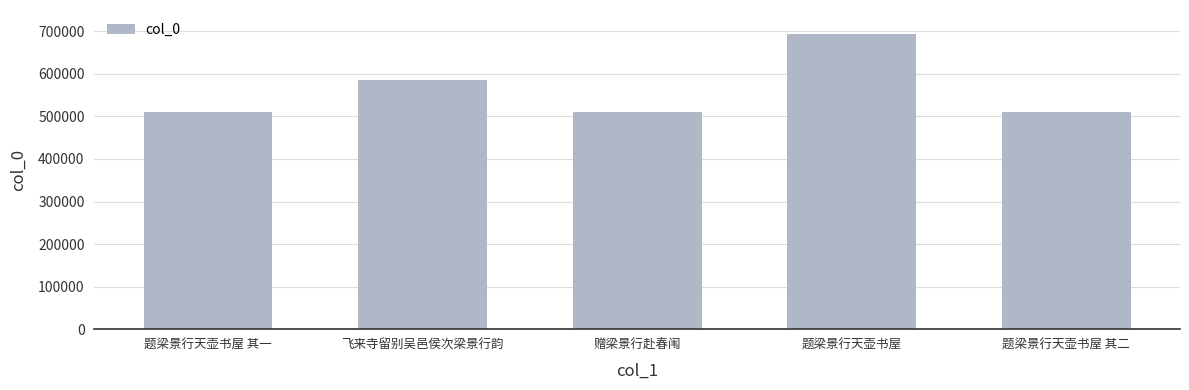

What is the greatest value displayed?

694437